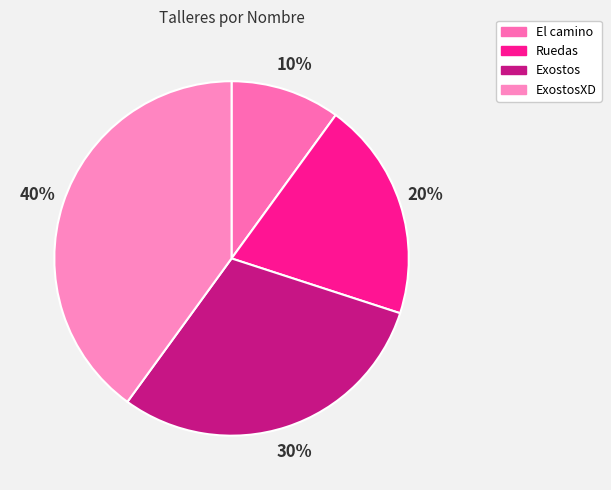

What percentage is the El camino slice, to the nearest percent?

10%